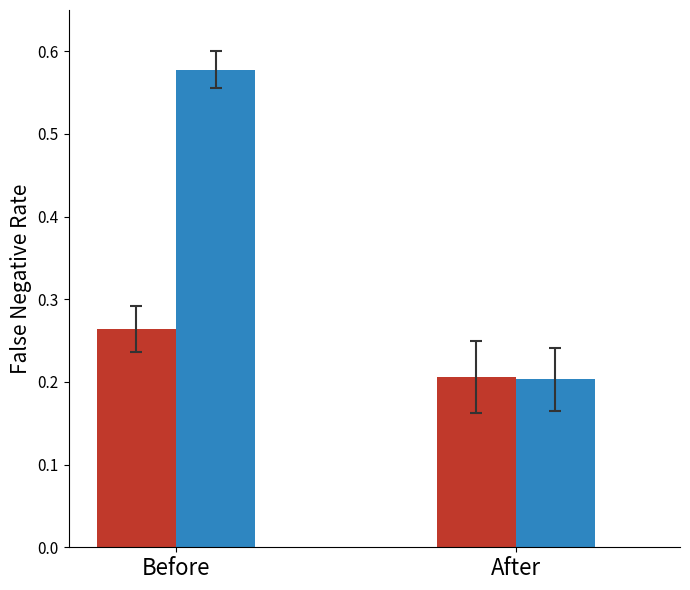

At which category does the chart reach its minimum across all series?

After